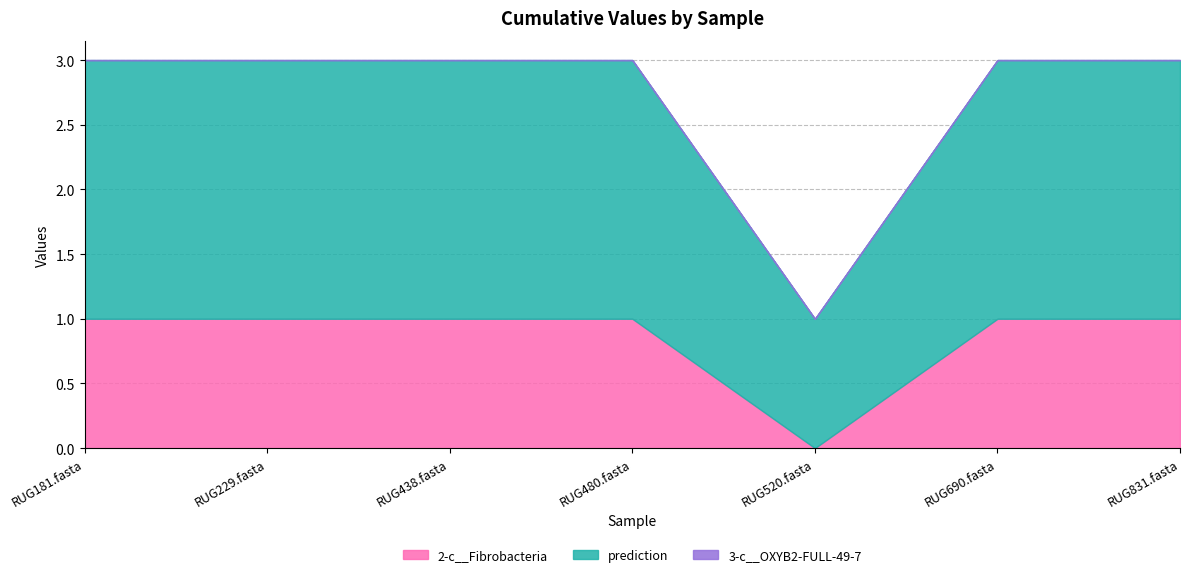

Is the value of 2-c__Fibrobacteria at RUG480.fasta greater than the value of prediction at RUG831.fasta?

No